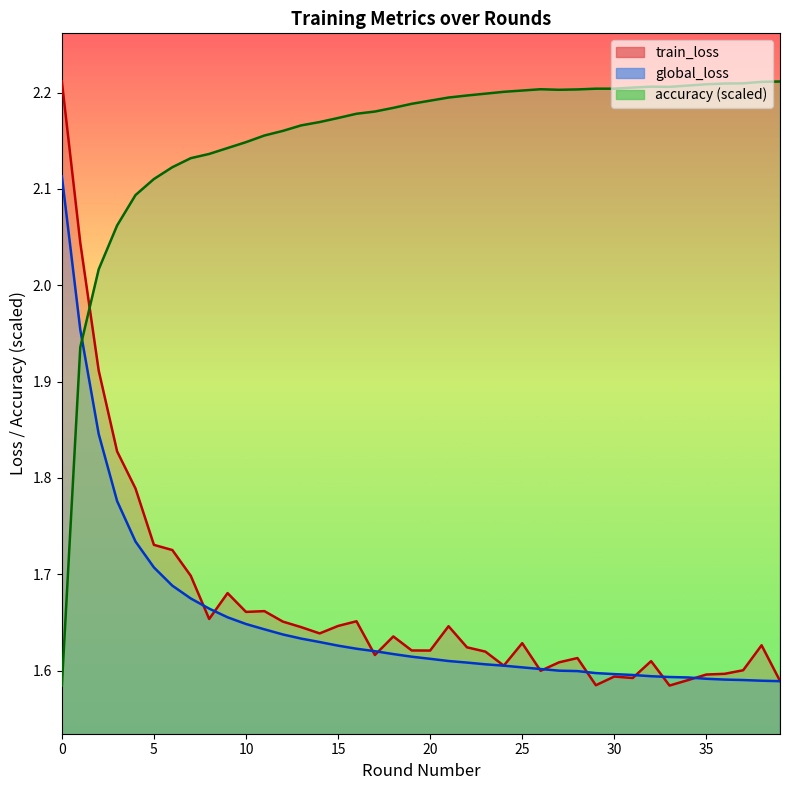

What is the difference between the maximum and minimum values in the accuracy series?

0.6